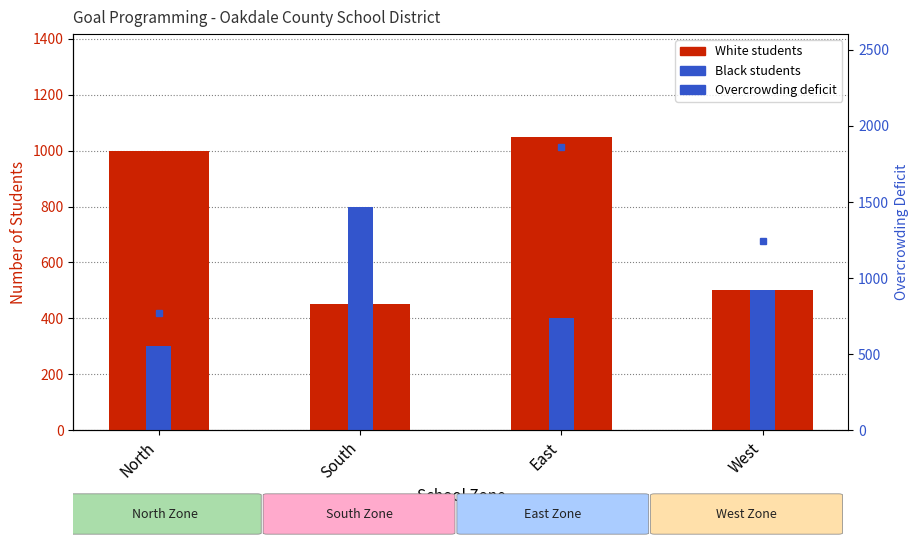

What are all the series names shown in the legend?

White students, Black students, Overcrowding deficit